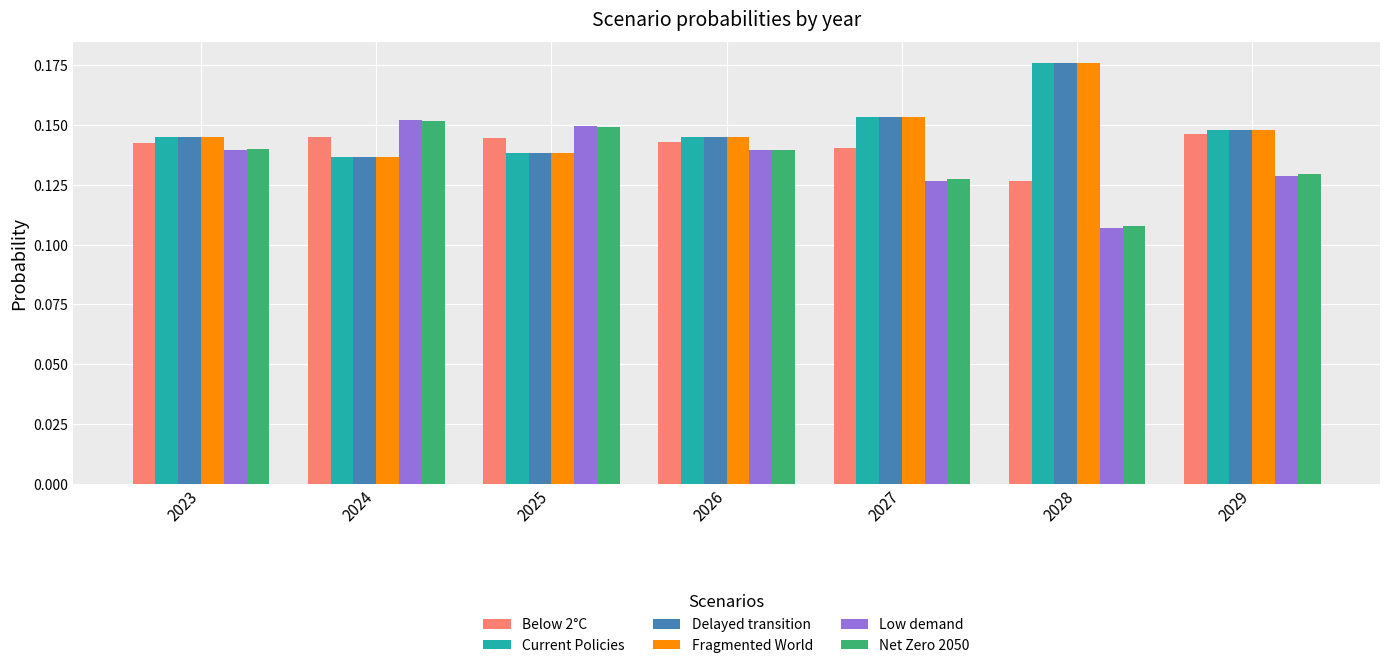

Which series has the widest spread of values?

Low demand